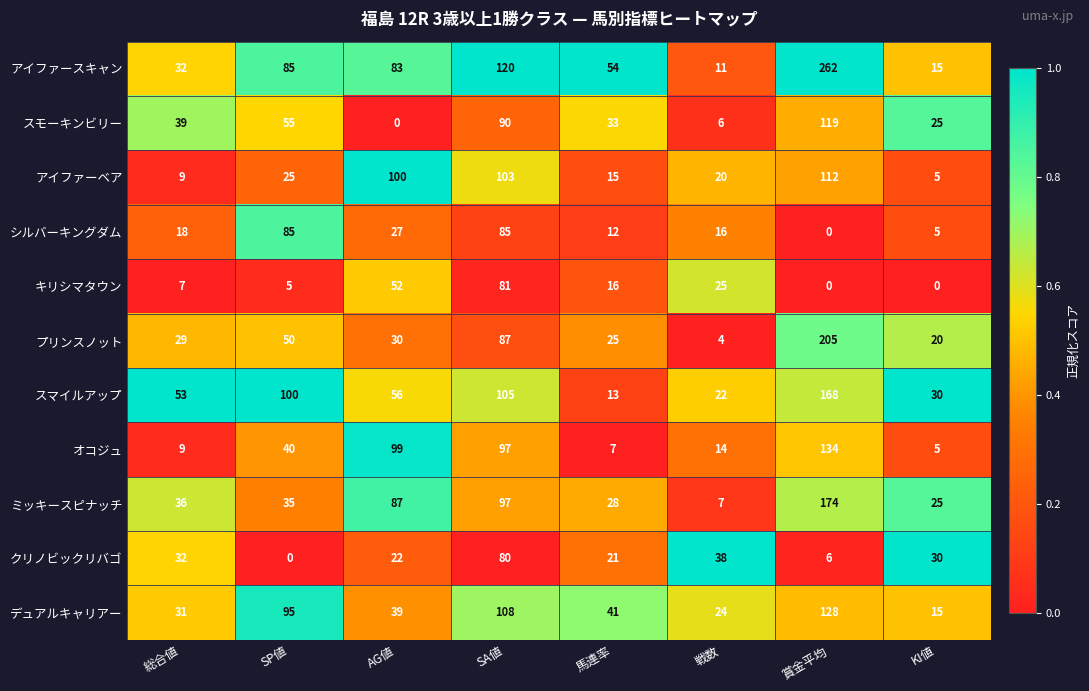

At which label does プリンスノット first exceed 30?

SP値